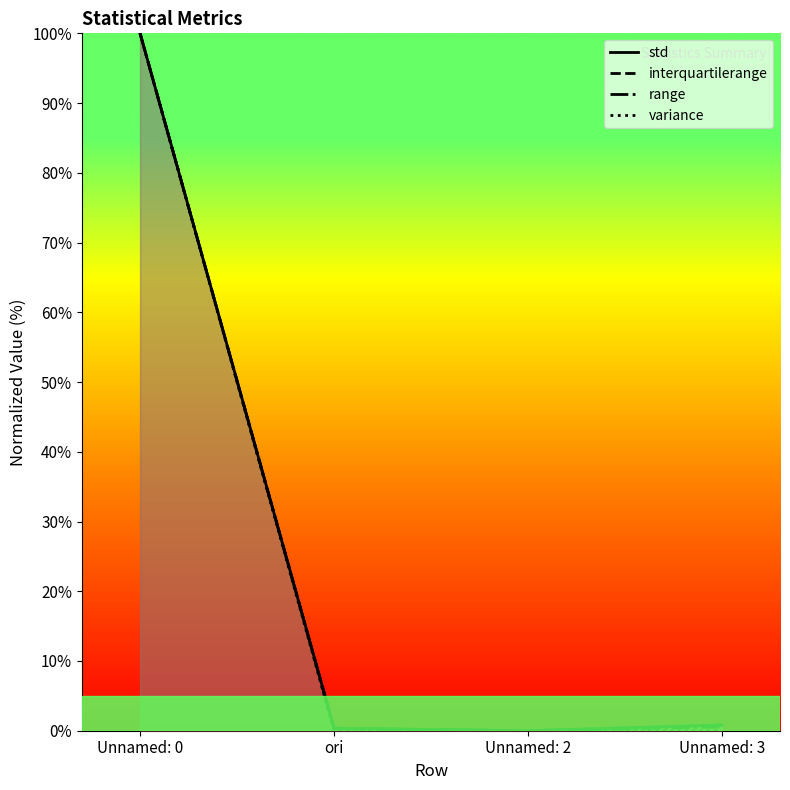

At which category is the sum across all series the highest?

Unnamed: 0